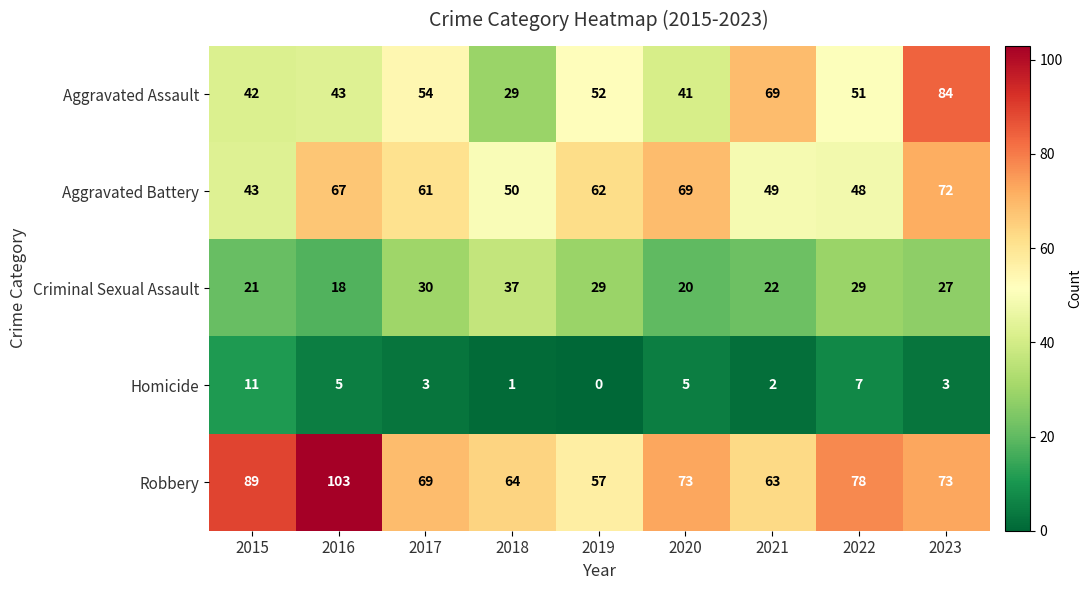

At which label does Criminal Sexual Assault first exceed 27?

2017